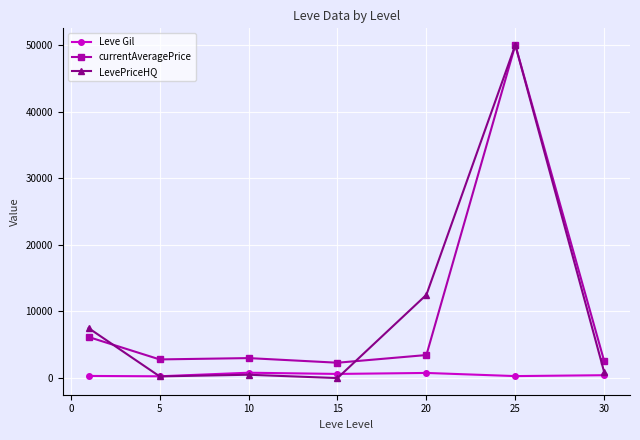

What is the lowest value of the currentAveragePrice series?

2303.5